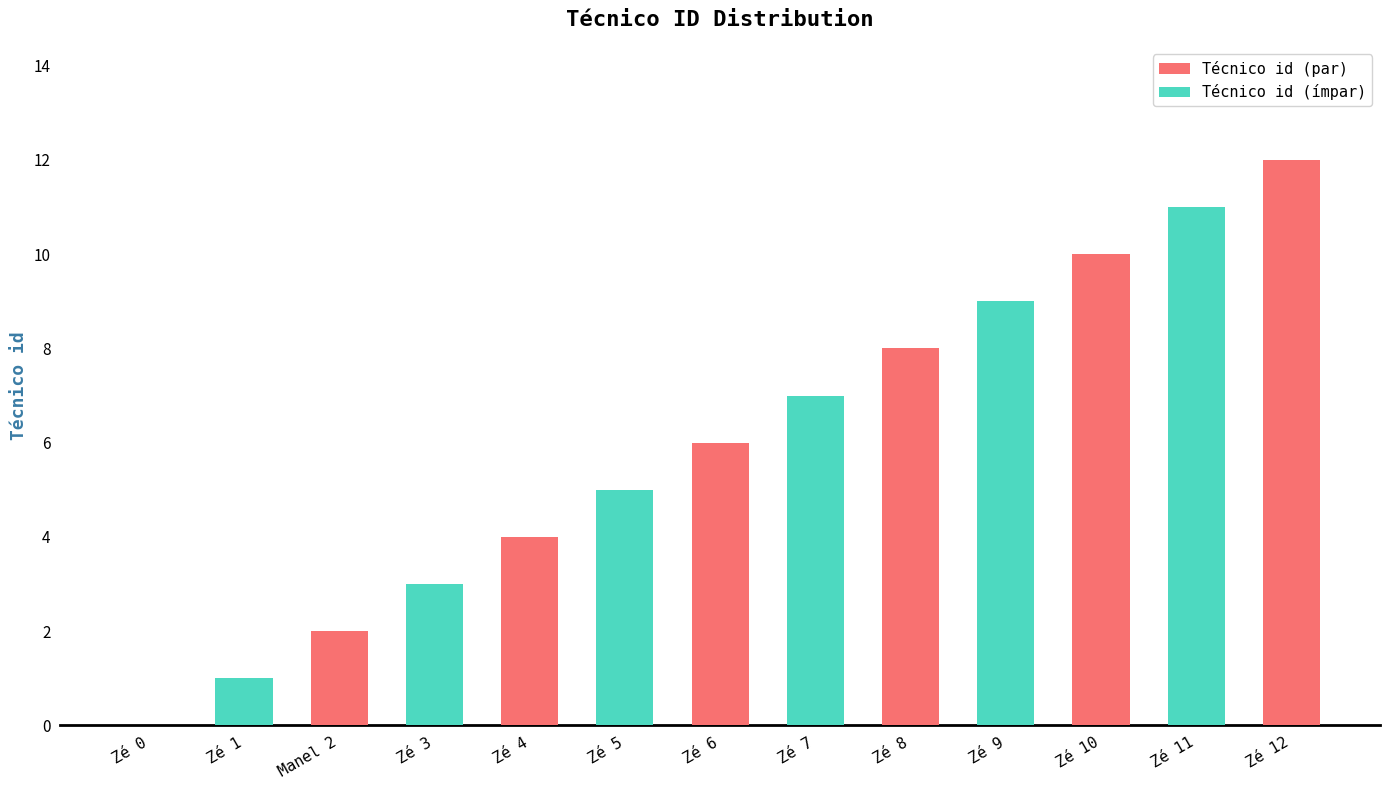

How many data points are above 6?

6